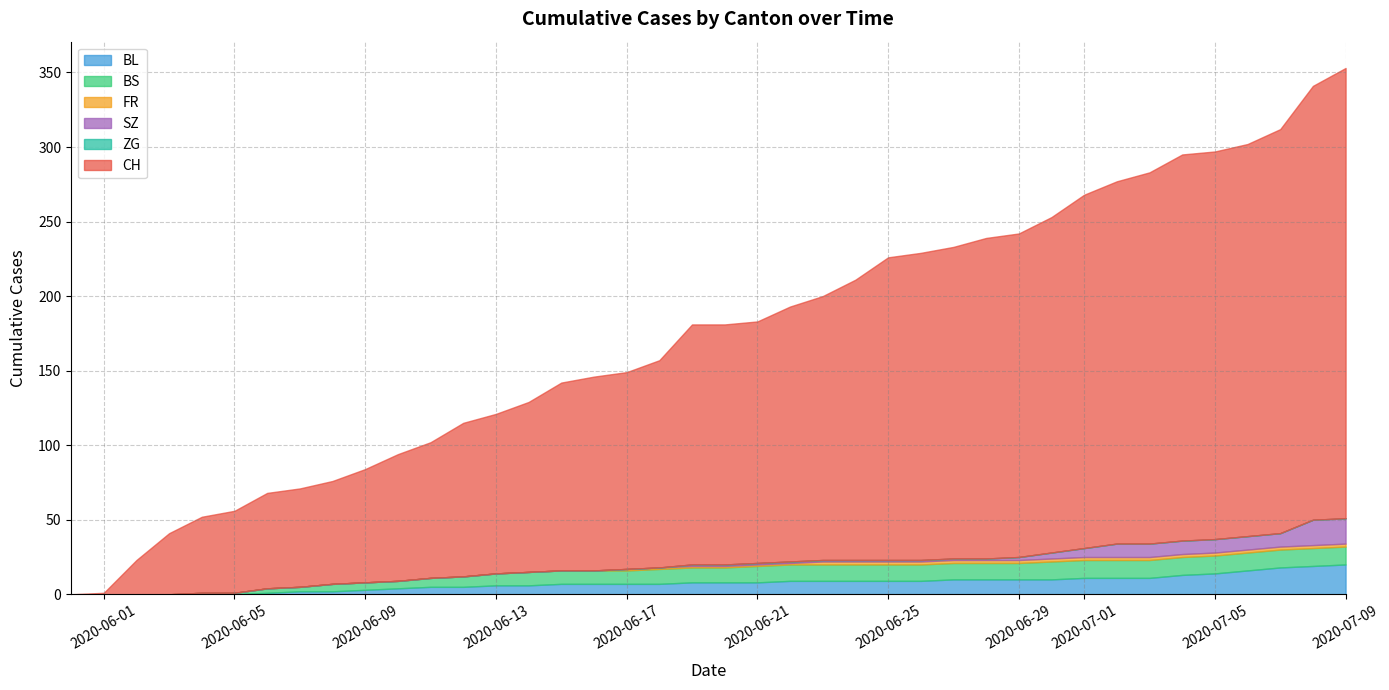

Is the value of BS at 2020-07-19 greater than the value of CH at 2020-08-02?

No